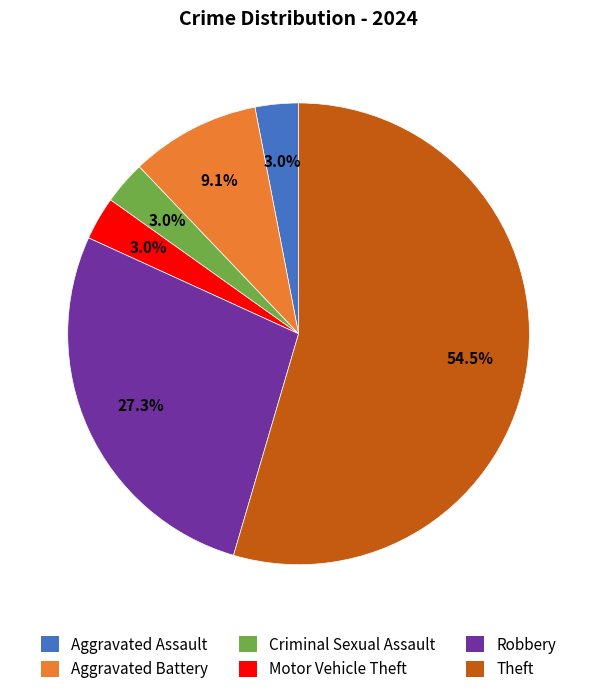

Approximately how many times larger is the value at Aggravated Battery compared to Theft?

0.2